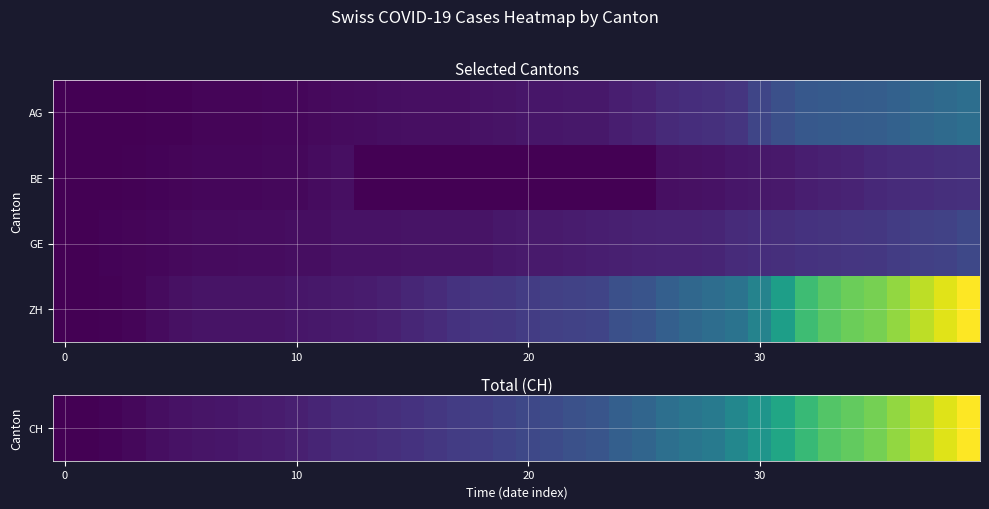

At which category is the sum across all series the highest?

39